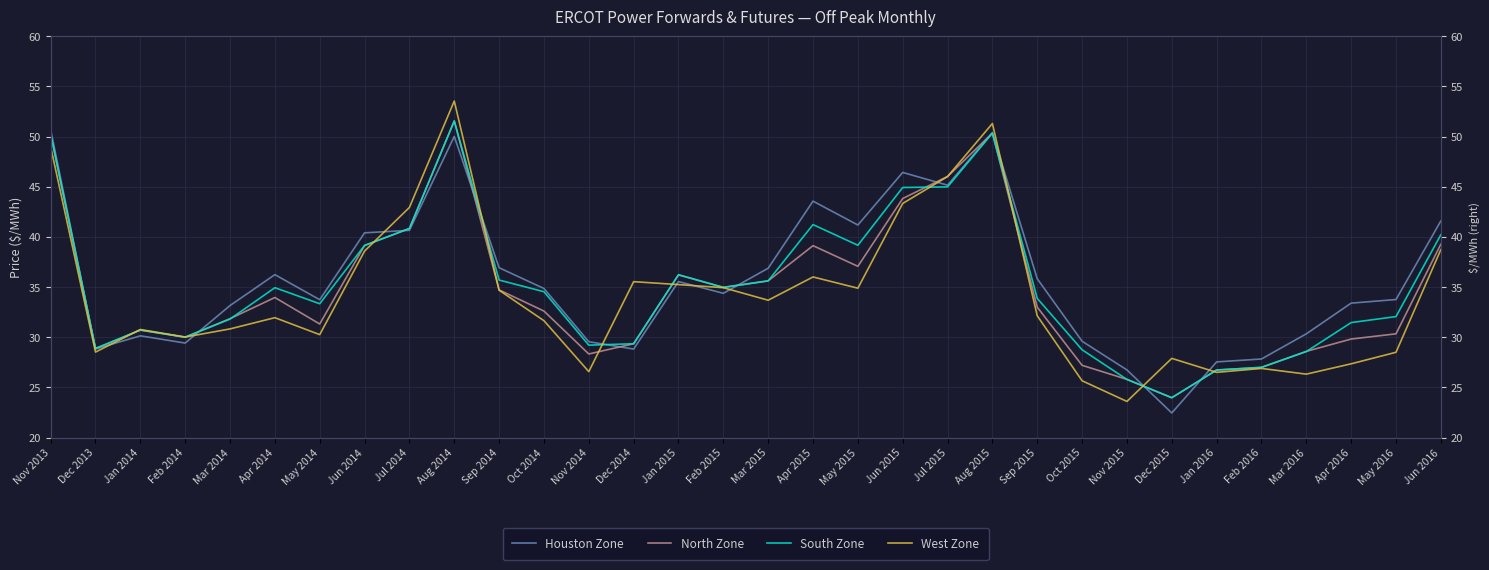

How many interior local peaks does the Houston Zone series have?

7